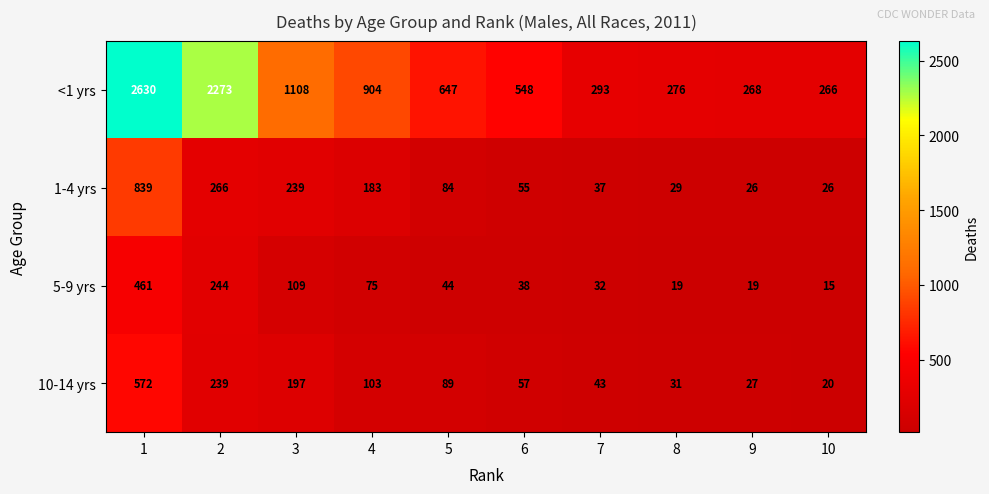

Is it true that 10-14 yrs equals 69 at 7?

False